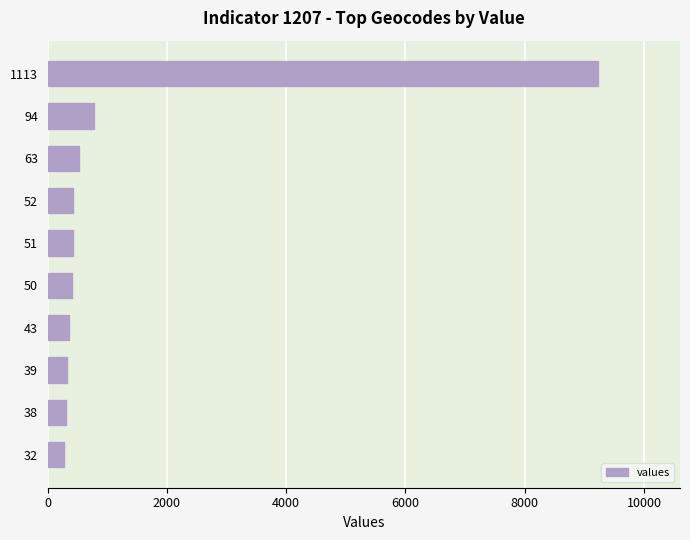

Approximately how many times larger is the value at 52 compared to 39?

1.3